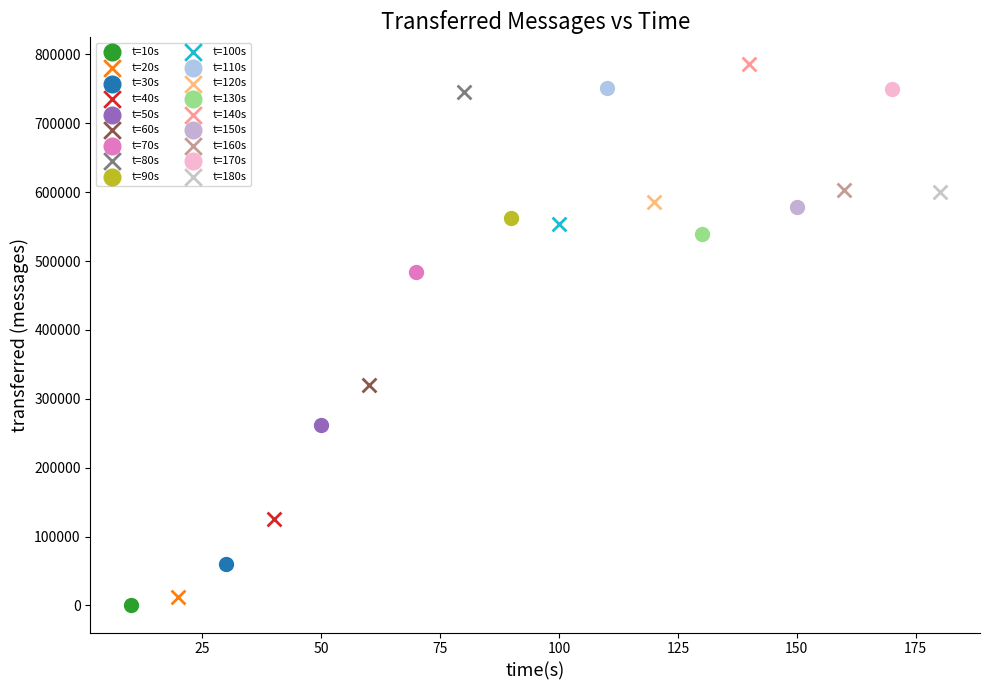

What are all the series names shown in the legend?

t=10s, t=20s, t=30s, t=40s, t=50s, t=60s, t=70s, t=80s, t=90s, t=100s, t=110s, t=120s, t=130s, t=140s, t=150s, t=160s, t=170s, t=180s